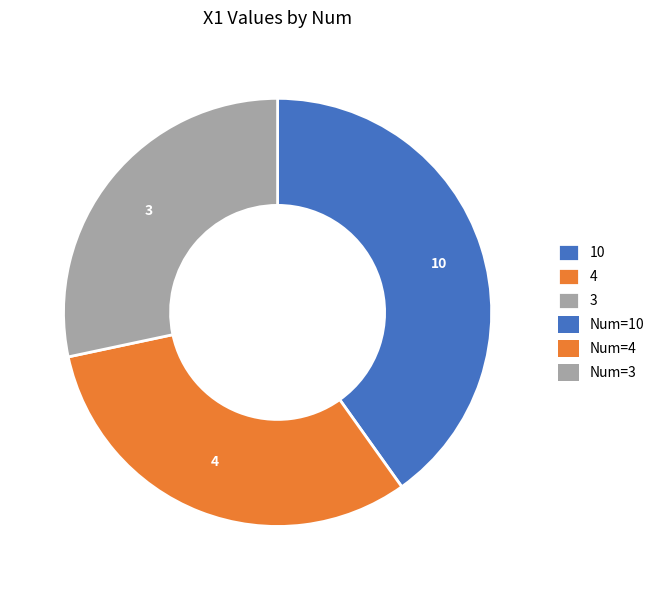

Does 4 represent more than half of the total?

No